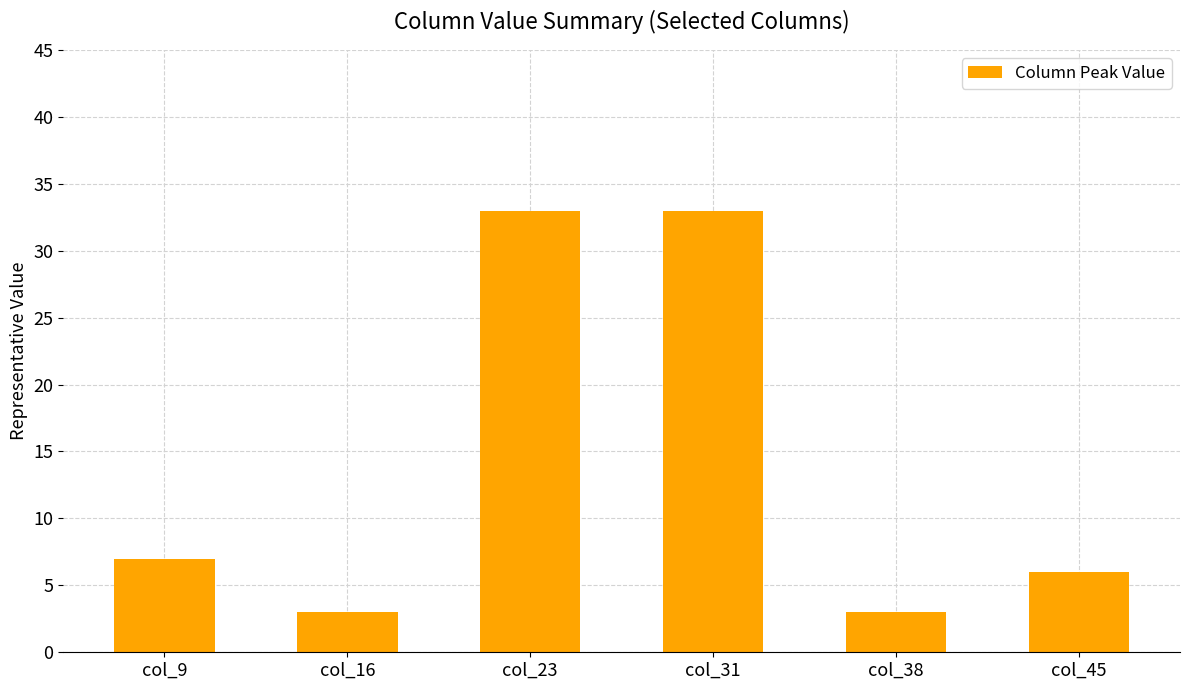

What value does the data have at col_9?

7